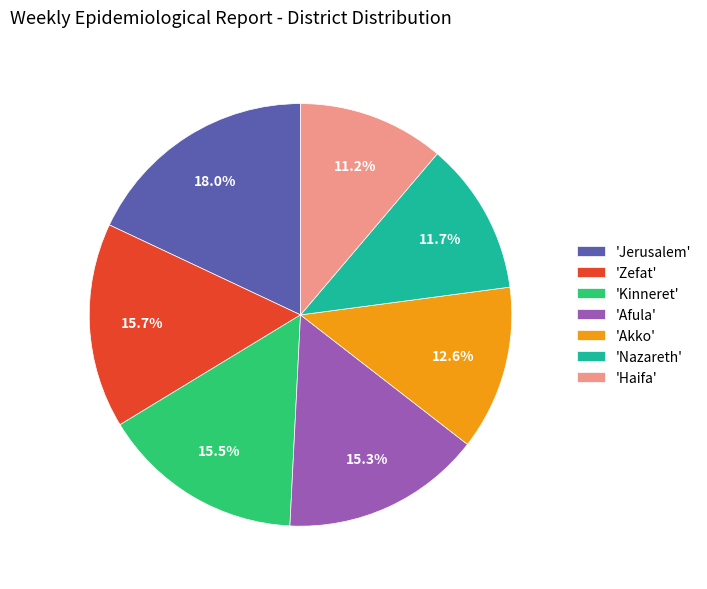

To the nearest percent, what is the average slice percentage?

14%